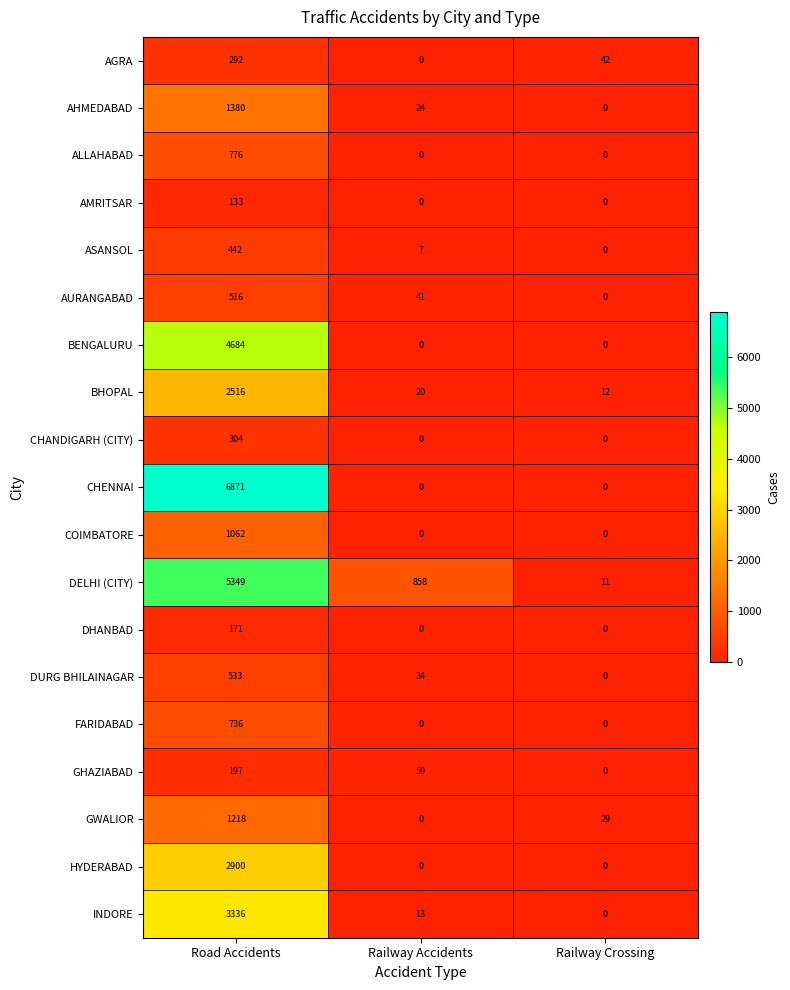

Which series has the largest total across all categories?

CHENNAI